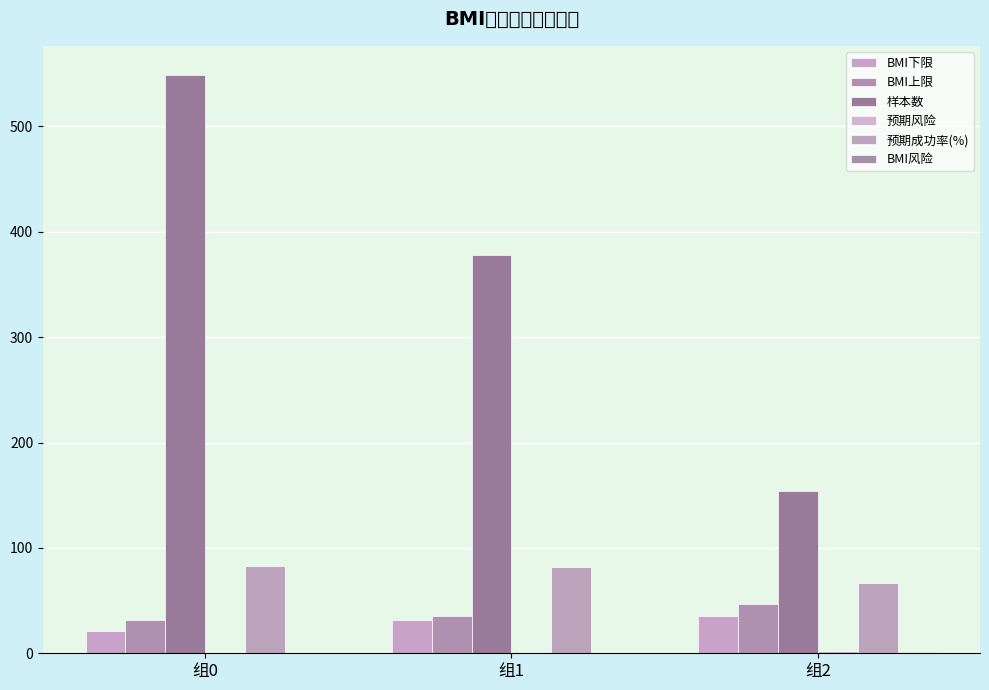

At which label does 样本数 first exceed 378?

组0